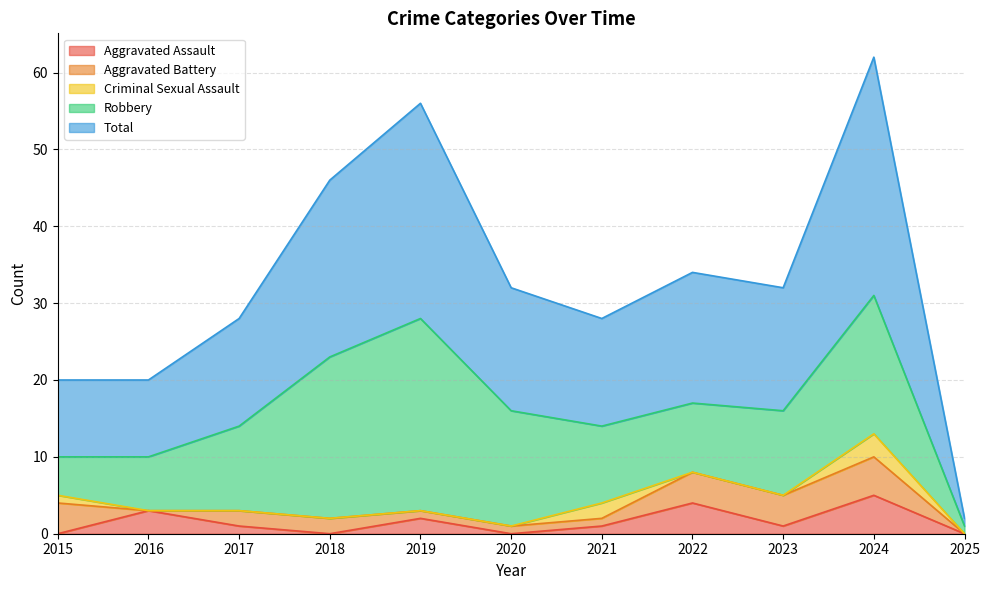

At which label is Criminal Sexual Assault closest to 1?

2015